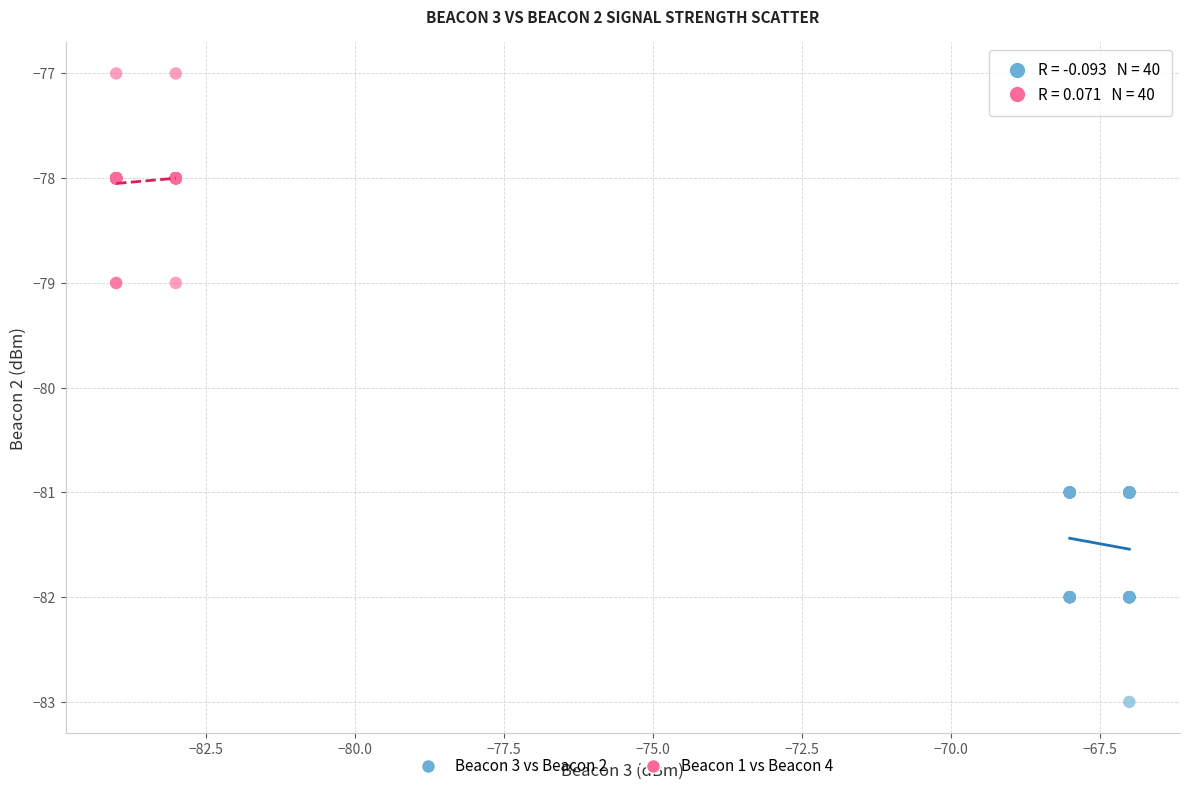

Which series reaches the maximum Y coordinate?

Beacon 1 vs Beacon 4